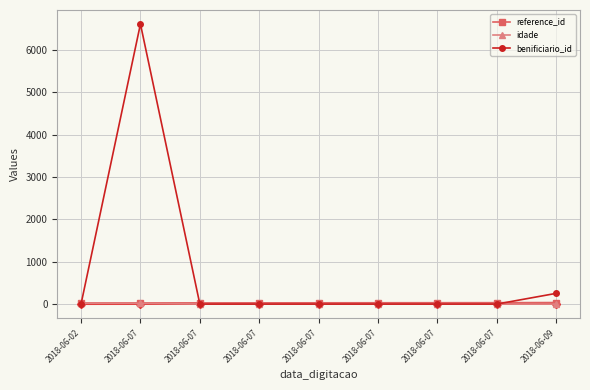

What is the average value of the idade series?

7